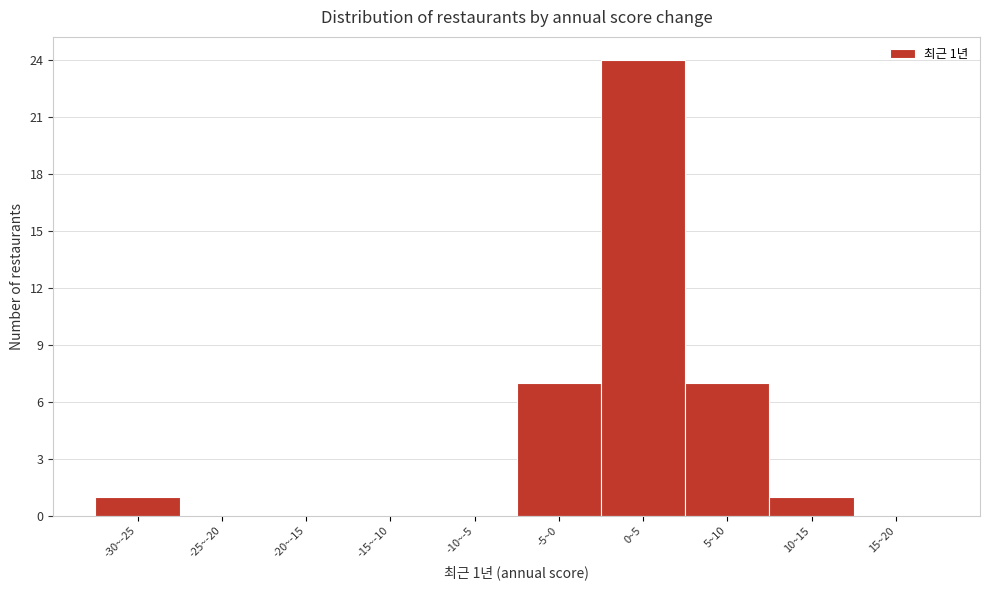

Reading left to right, transcribe all the data shown in this chart.

-30~-25=1	-25~-20=0	-20~-15=0	-15~-10=0	-10~-5=0	-5~0=7	0~5=24	5~10=7	10~15=1	15~20=0